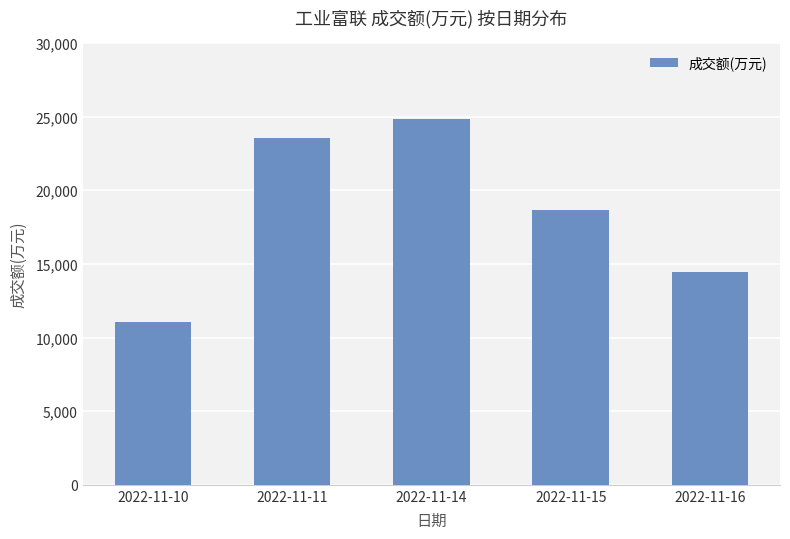

How many bars are there in total?

5